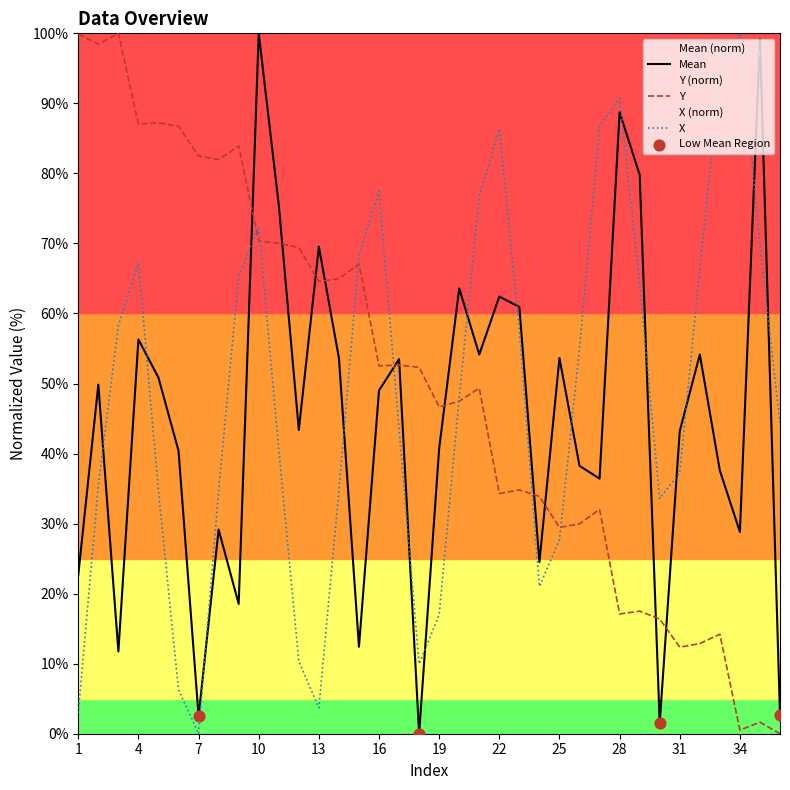

What is the total value across all series at 31?

92.8